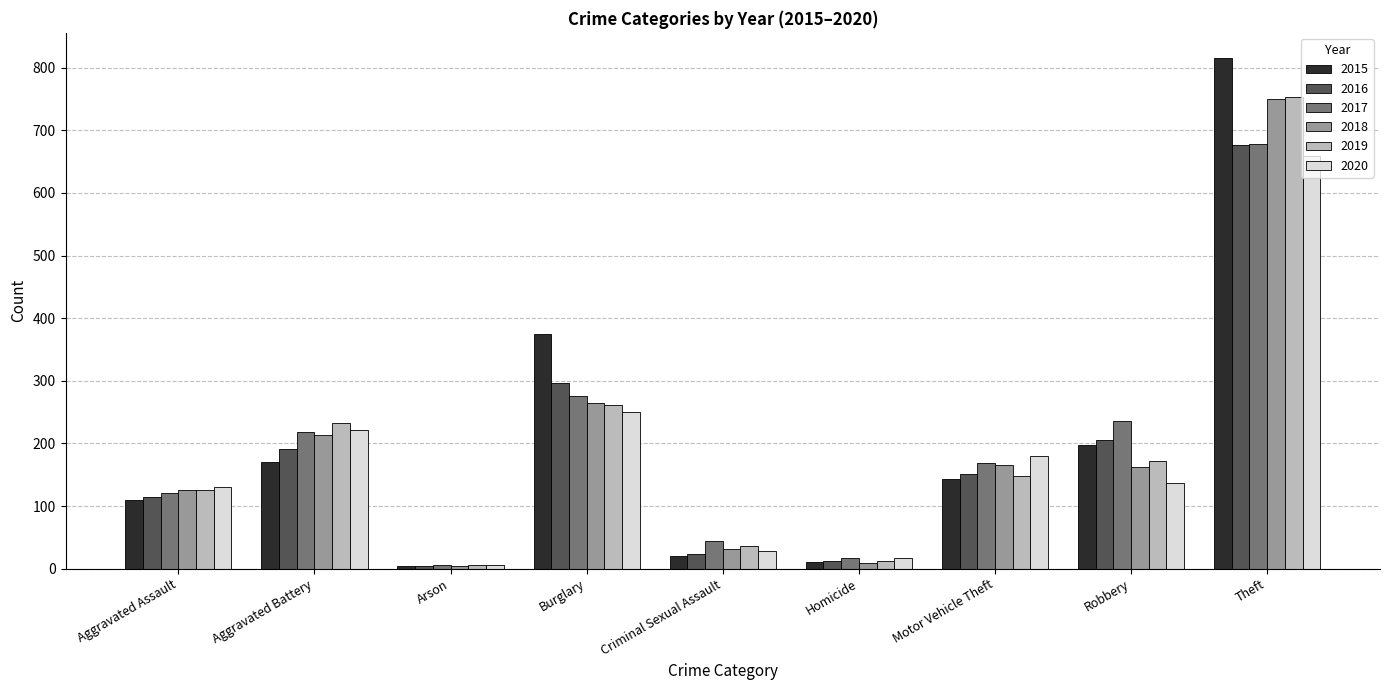

The value of 2017 at Aggravated Battery is 219. True or false?

True